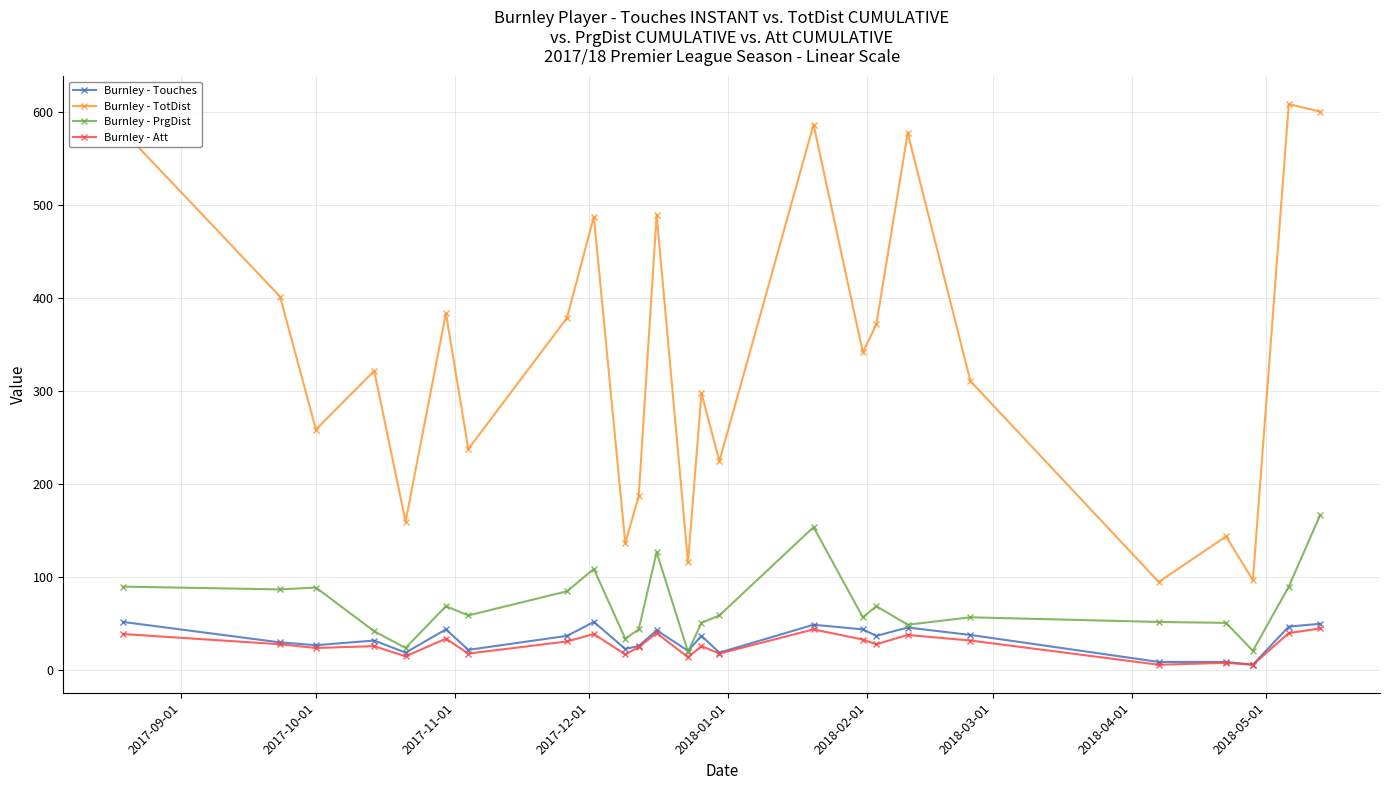

Which series has the largest total across all categories?

Burnley - TotDist